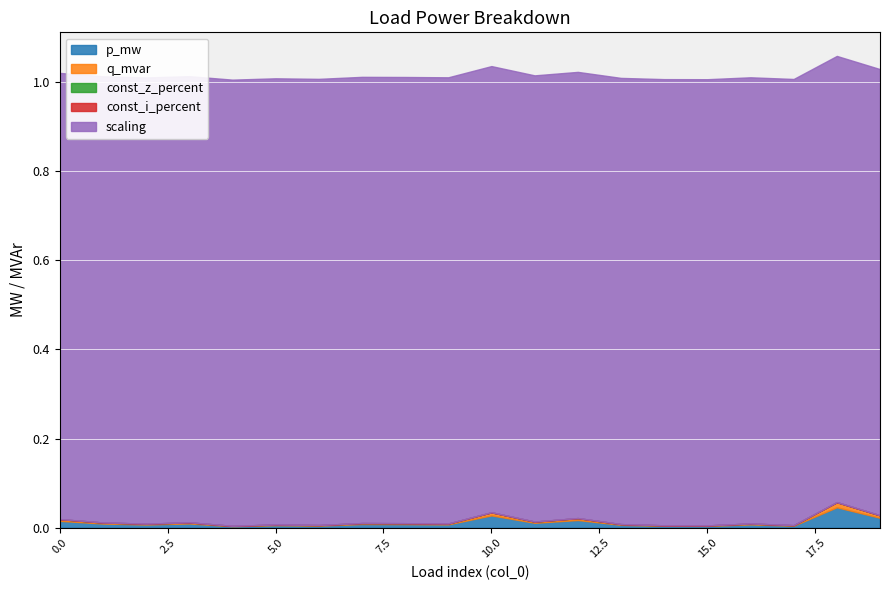

At how many categories does at least one series exceed 0?

20